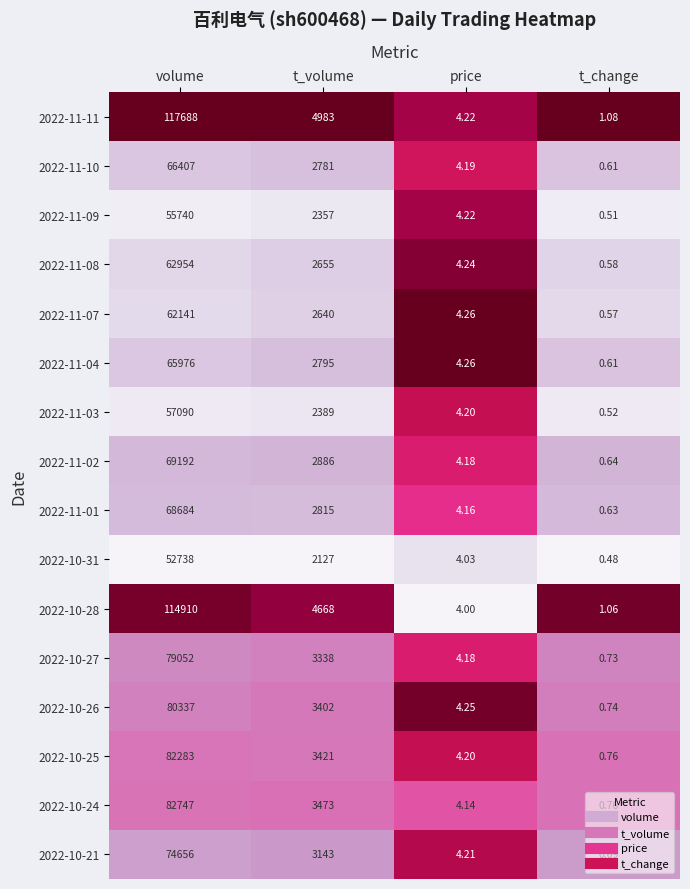

Is the value of 2022-11-04 at t_volume greater than the value of 2022-10-27 at t_volume?

No